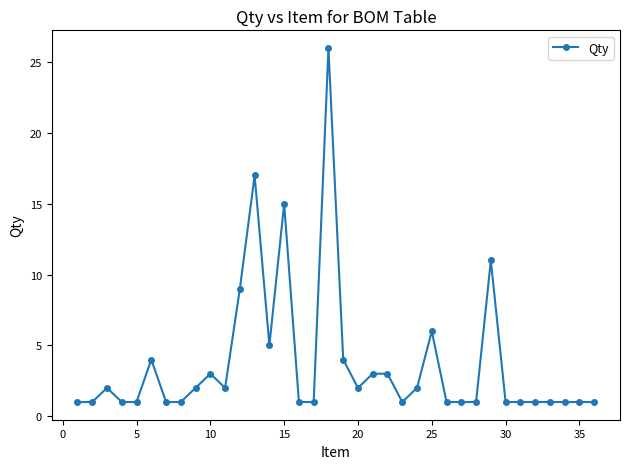

What is the greatest value displayed?

26